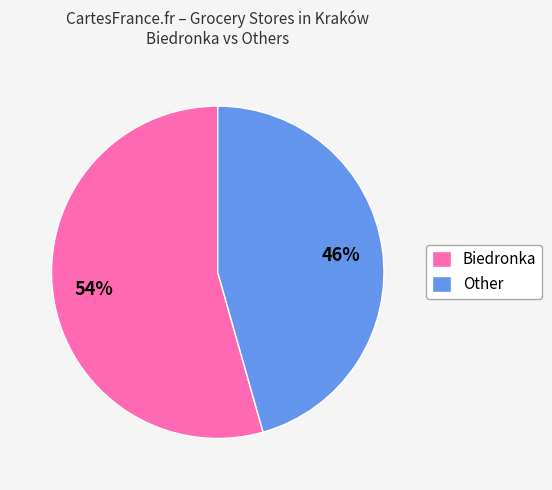

How many segments does this pie chart have?

2